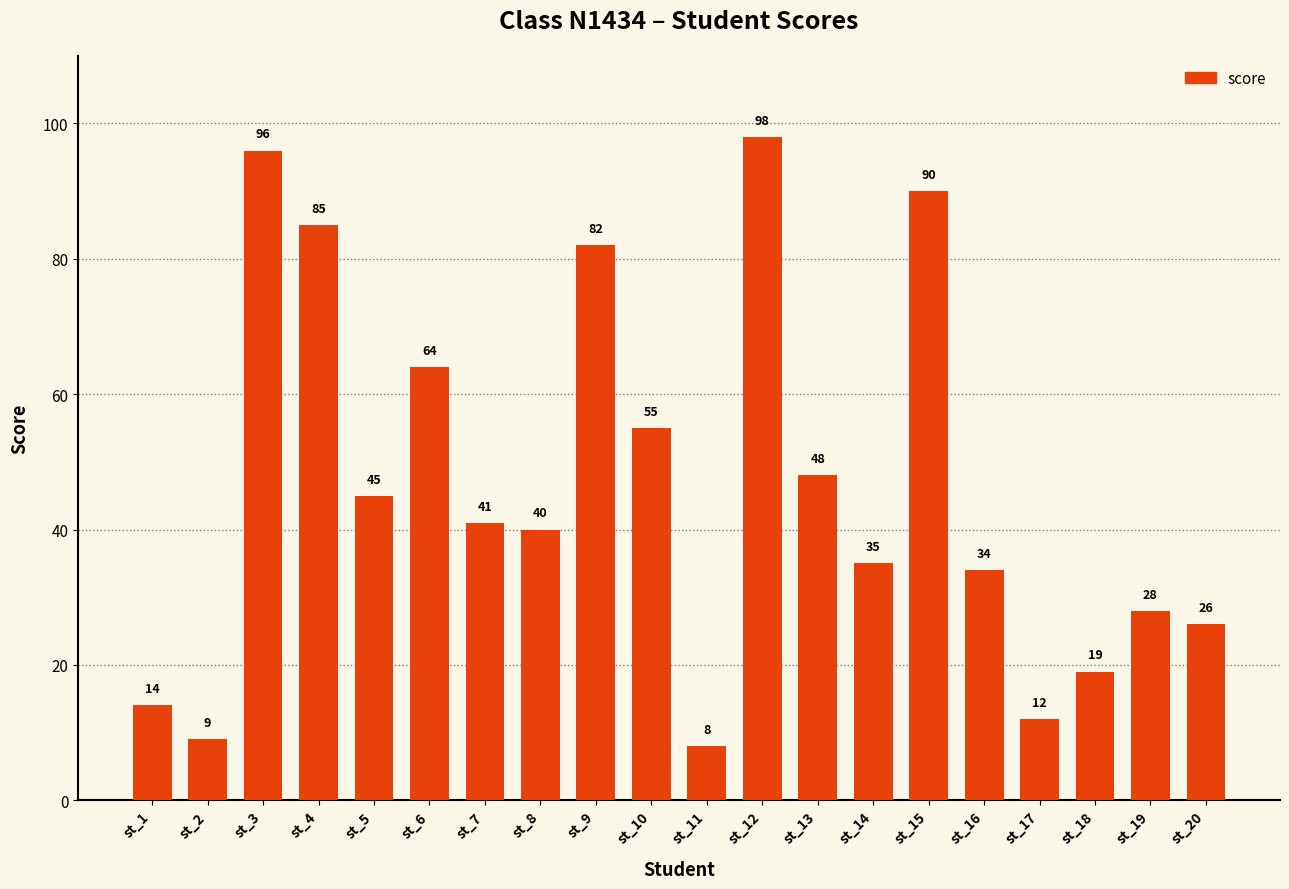

Which has a higher value, st_9 or st_12?

st_12